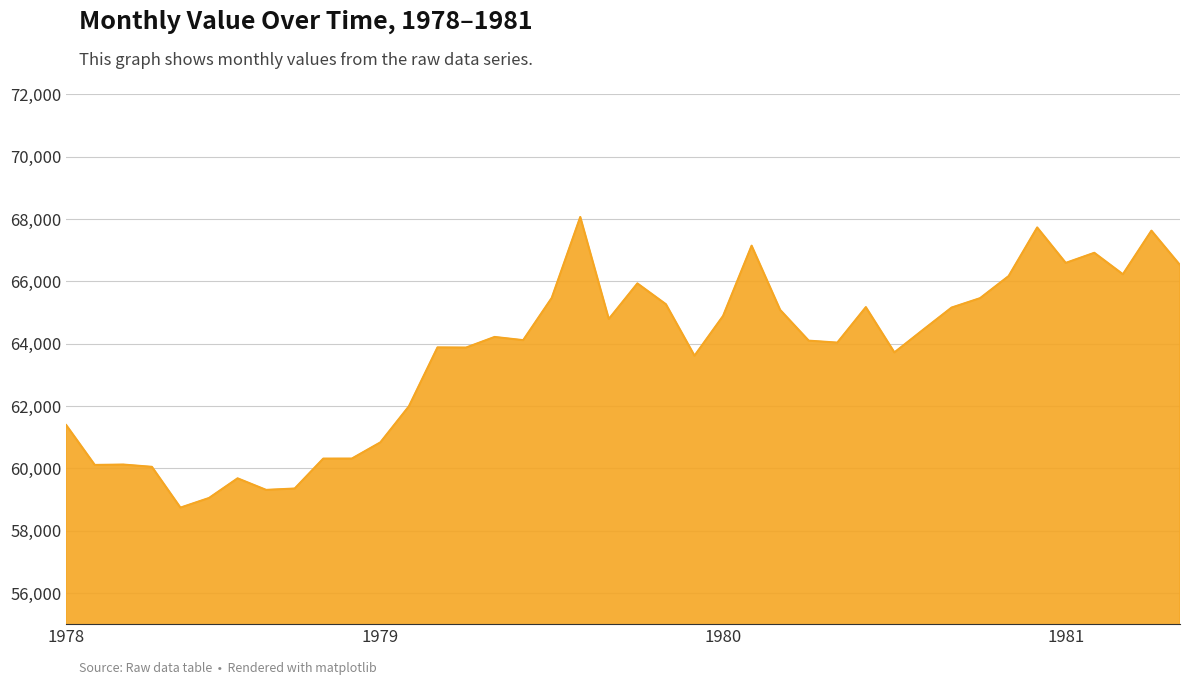

True or false: the data has more than 0 interior local peaks.

True